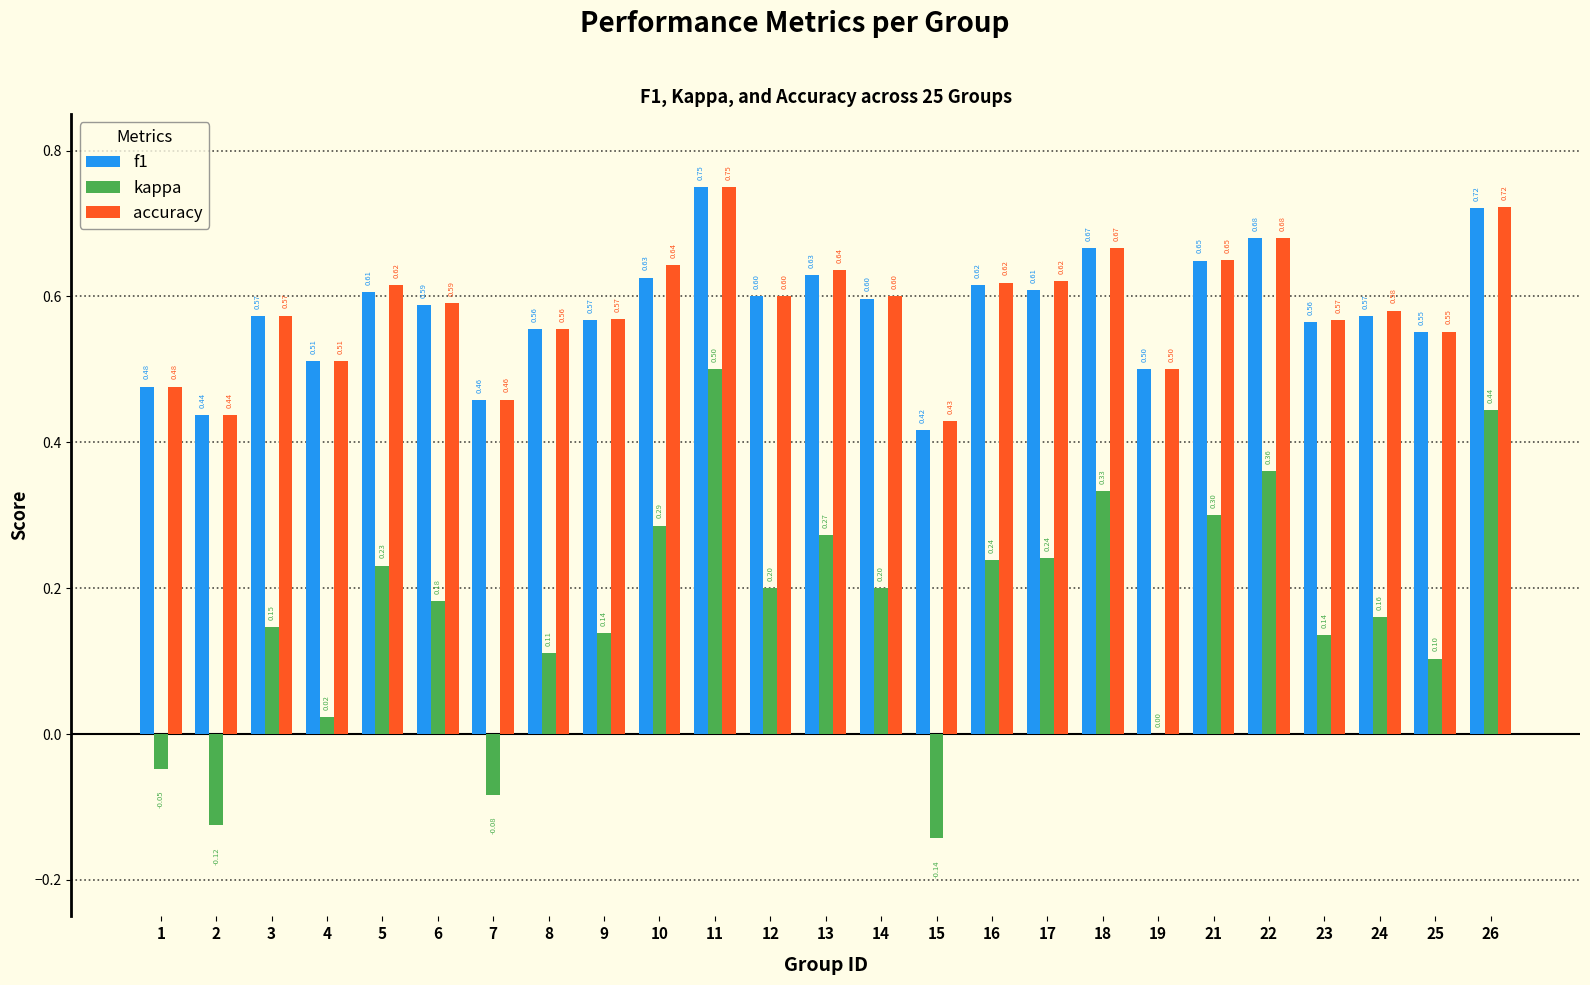

Which series has the largest total across all categories?

accuracy